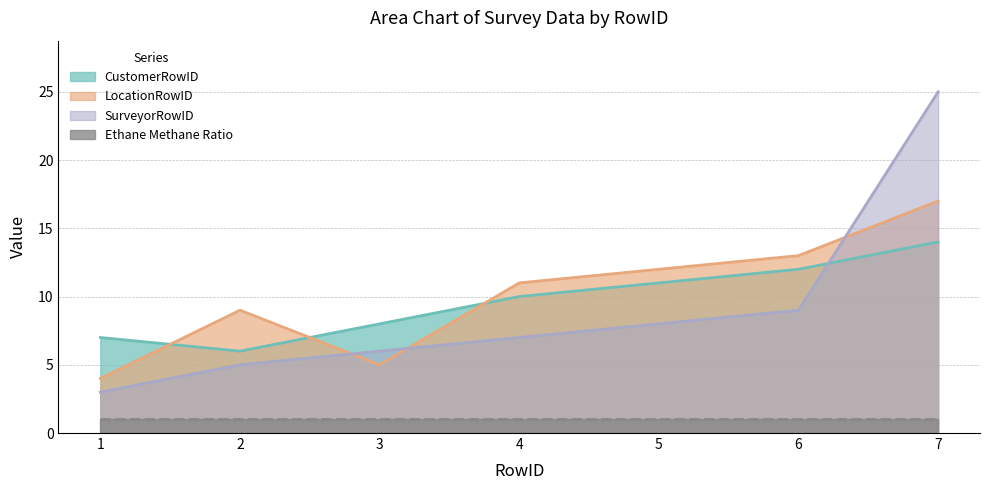

What is the average value of the CustomerRowID series?

10